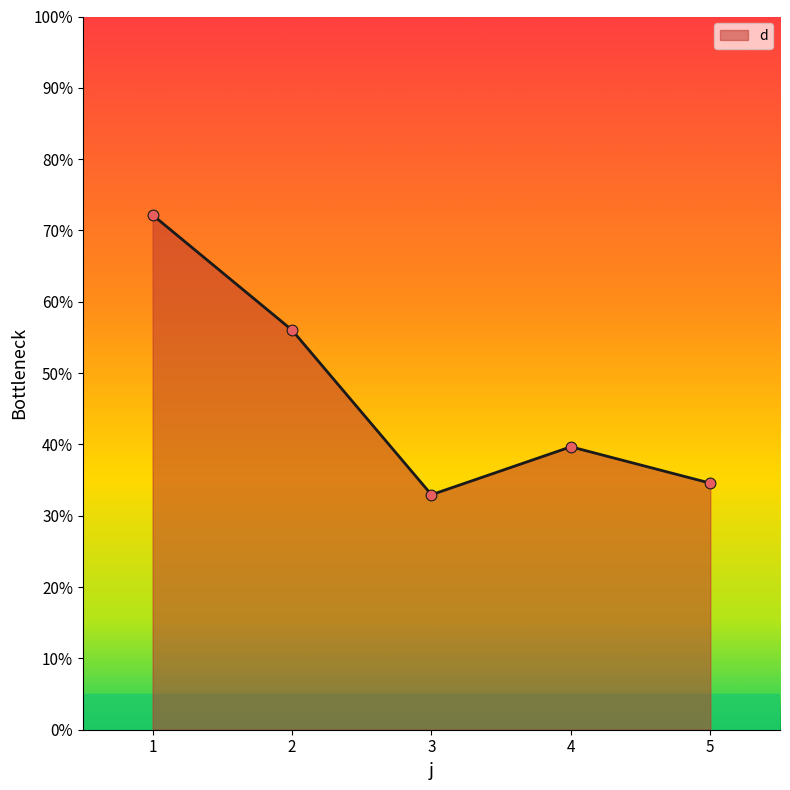

Between 1 and 5, which is larger?

1